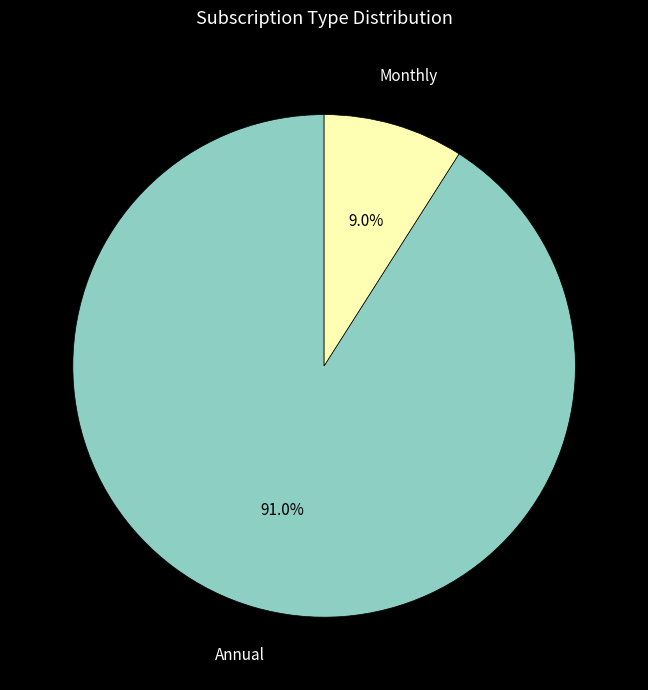

Is there any slice that represents more than half of the pie?

Yes